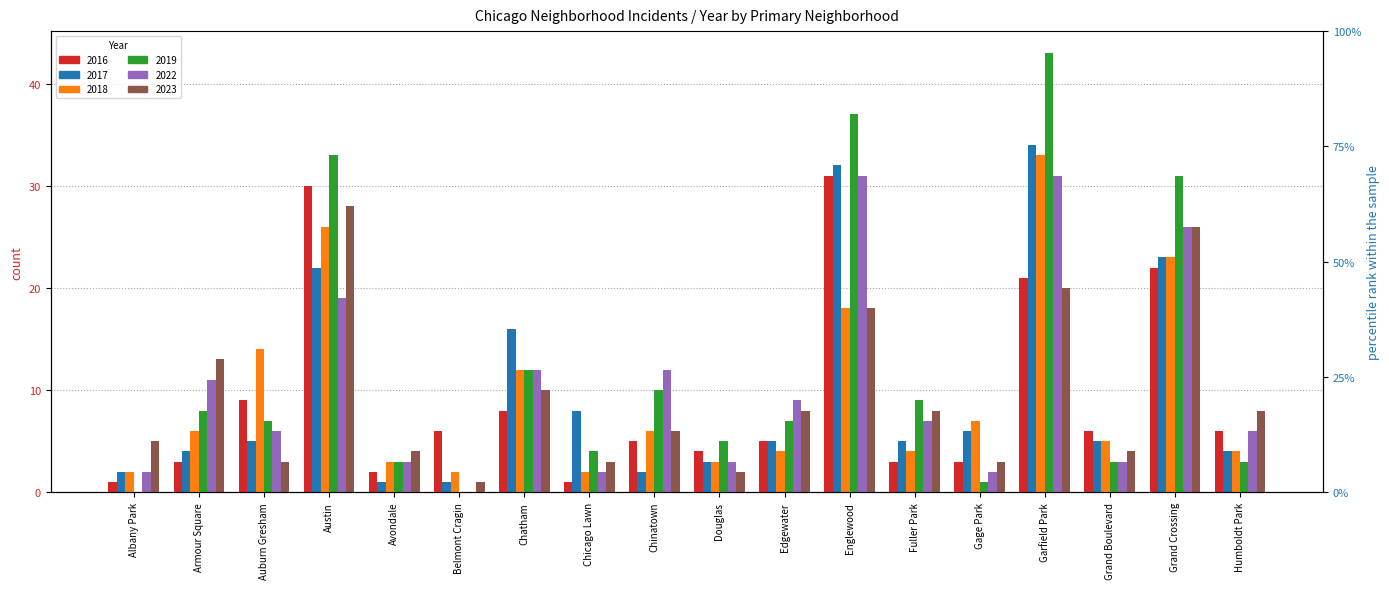

Reading left to right, list all the values displayed in this chart.

2017: Albany Park=2	Armour Square=4	Auburn Gresham=5	Austin=22	Avondale=1	Belmont Cragin=1	Chatham=16	Chicago Lawn=8	Chinatown=2	Douglas=3	Edgewater=5	Englewood=32	Fuller Park=5	Gage Park=6	Garfield Park=34	Grand Boulevard=5	Grand Crossing=23	Humboldt Park=4
2022: Albany Park=2	Armour Square=11	Auburn Gresham=6	Austin=19	Avondale=3	Belmont Cragin=0	Chatham=12	Chicago Lawn=2	Chinatown=12	Douglas=3	Edgewater=9	Englewood=31	Fuller Park=7	Gage Park=2	Garfield Park=31	Grand Boulevard=3	Grand Crossing=26	Humboldt Park=6
2018: Albany Park=2	Armour Square=6	Auburn Gresham=14	Austin=26	Avondale=3	Belmont Cragin=2	Chatham=12	Chicago Lawn=2	Chinatown=6	Douglas=3	Edgewater=4	Englewood=18	Fuller Park=4	Gage Park=7	Garfield Park=33	Grand Boulevard=5	Grand Crossing=23	Humboldt Park=4
2019: Albany Park=0	Armour Square=8	Auburn Gresham=7	Austin=33	Avondale=3	Belmont Cragin=0	Chatham=12	Chicago Lawn=4	Chinatown=10	Douglas=5	Edgewater=7	Englewood=37	Fuller Park=9	Gage Park=1	Garfield Park=43	Grand Boulevard=3	Grand Crossing=31	Humboldt Park=3
2023: Albany Park=5	Armour Square=13	Auburn Gresham=3	Austin=28	Avondale=4	Belmont Cragin=1	Chatham=10	Chicago Lawn=3	Chinatown=6	Douglas=2	Edgewater=8	Englewood=18	Fuller Park=8	Gage Park=3	Garfield Park=20	Grand Boulevard=4	Grand Crossing=26	Humboldt Park=8
2016: Albany Park=1	Armour Square=3	Auburn Gresham=9	Austin=30	Avondale=2	Belmont Cragin=6	Chatham=8	Chicago Lawn=1	Chinatown=5	Douglas=4	Edgewater=5	Englewood=31	Fuller Park=3	Gage Park=3	Garfield Park=21	Grand Boulevard=6	Grand Crossing=22	Humboldt Park=6